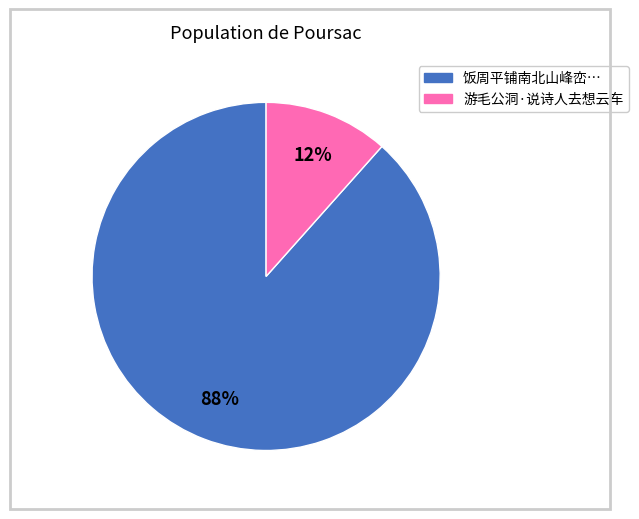

Count the number of slices in the pie.

2